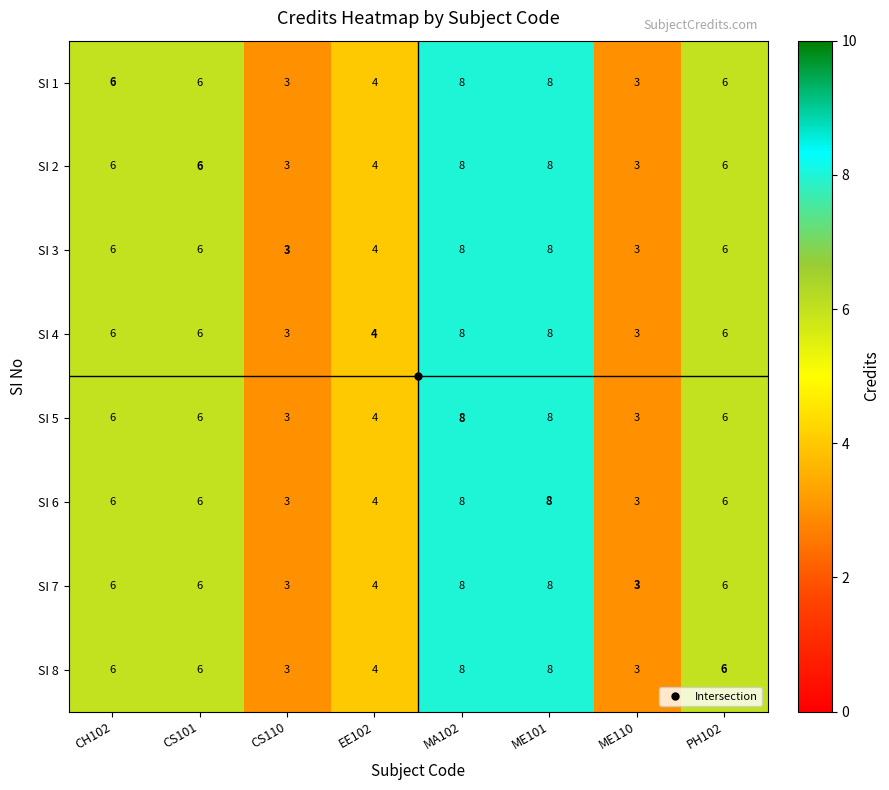

How many data points in SI 4 are less than 6?

3